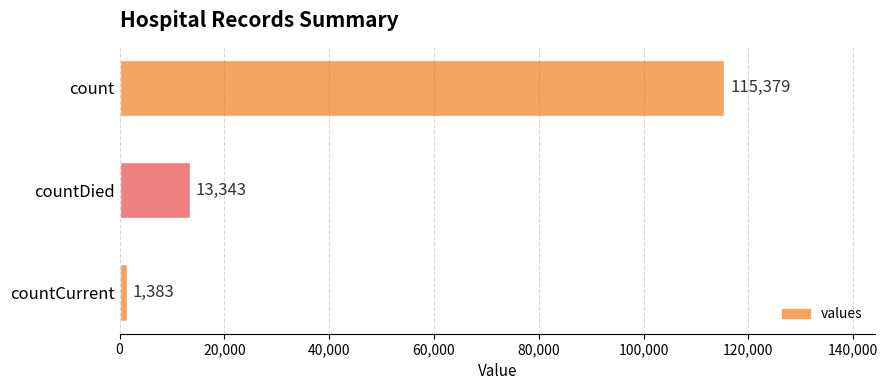

What is the minimum value shown in the chart?

1383